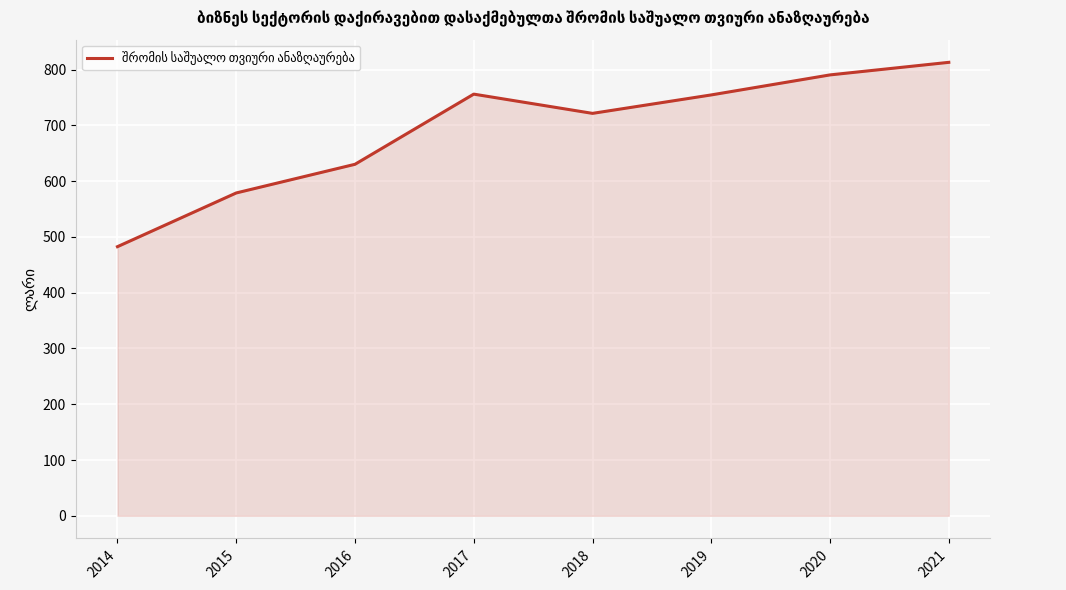

How many lines are shown in the chart?

1